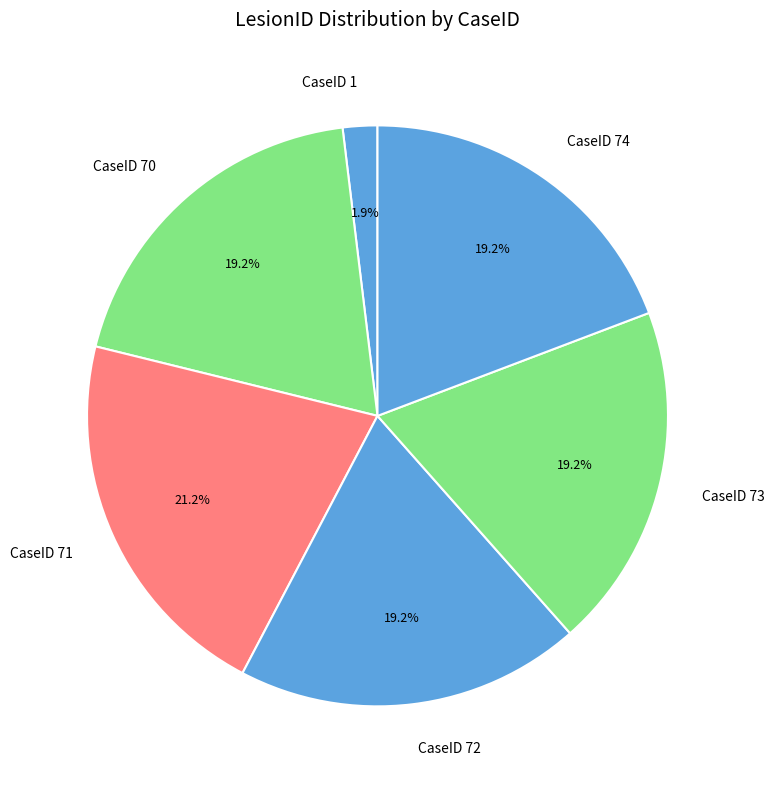

What is the smallest slice in the pie chart?

CaseID 1